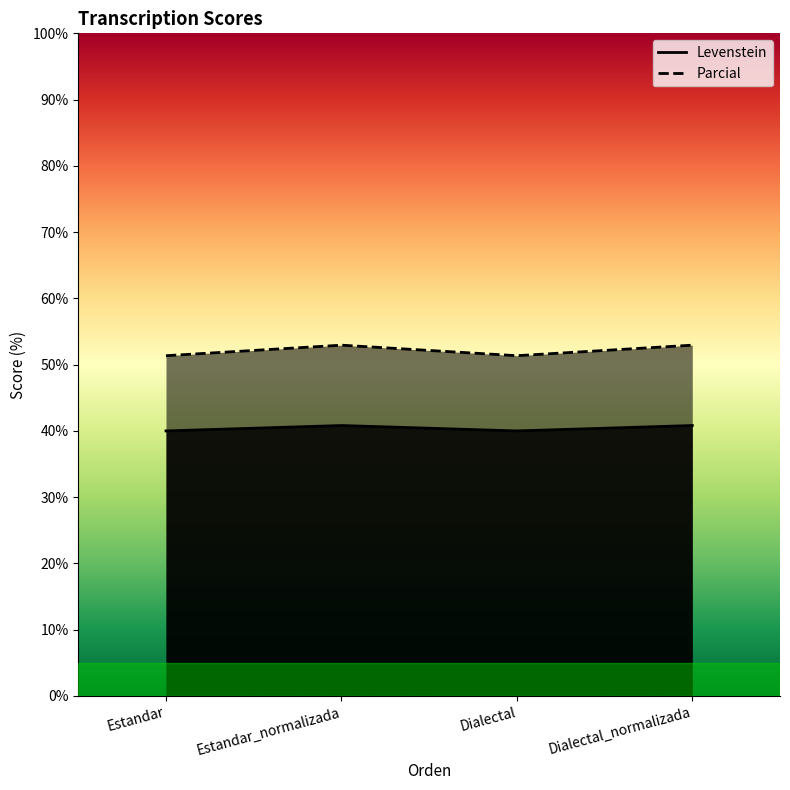

What is the lowest value of the Levenstein series?

40.0